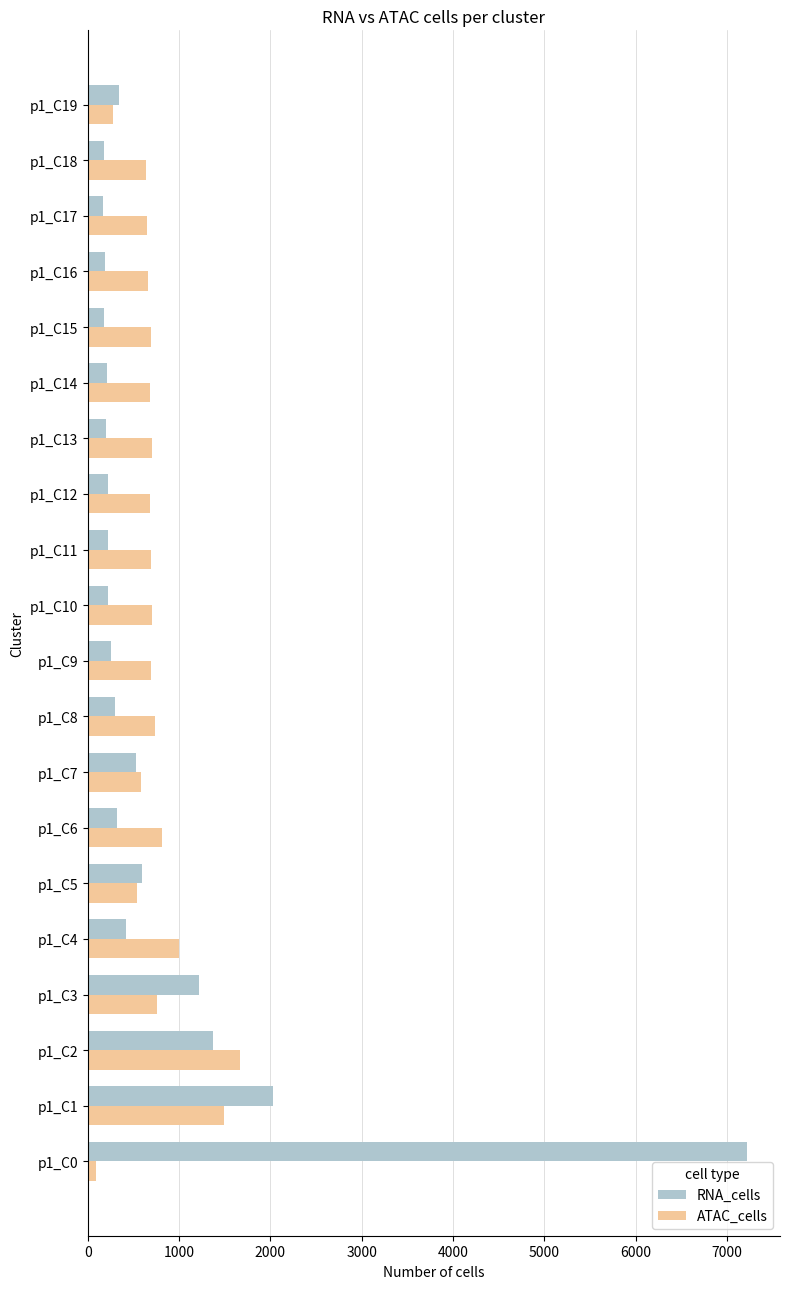

At which category is the sum across all series the highest?

p1_C0